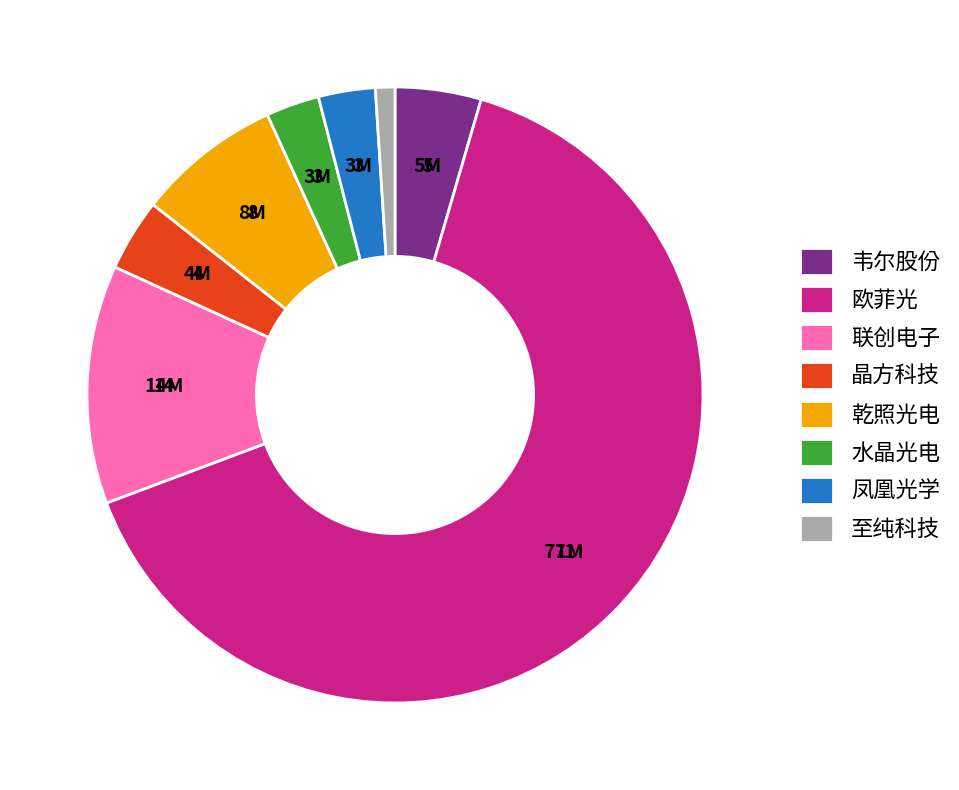

Is the sum of 欧菲光 and 水晶光电 greater than half?

Yes